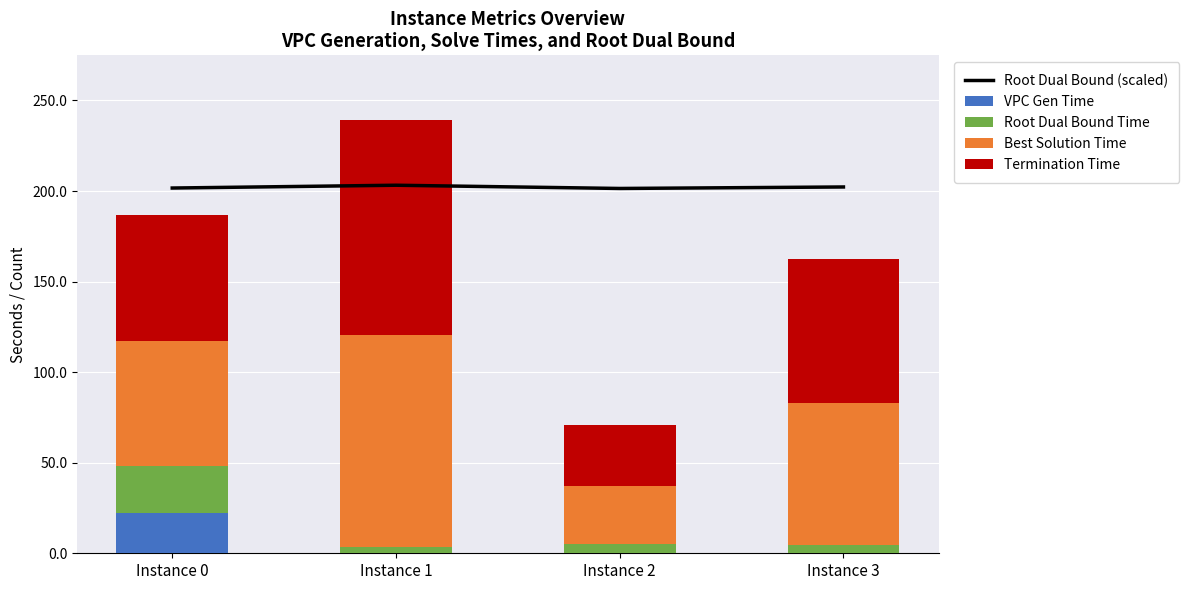

How many data points in Root Dual Bound (scaled) are less than 202?

2